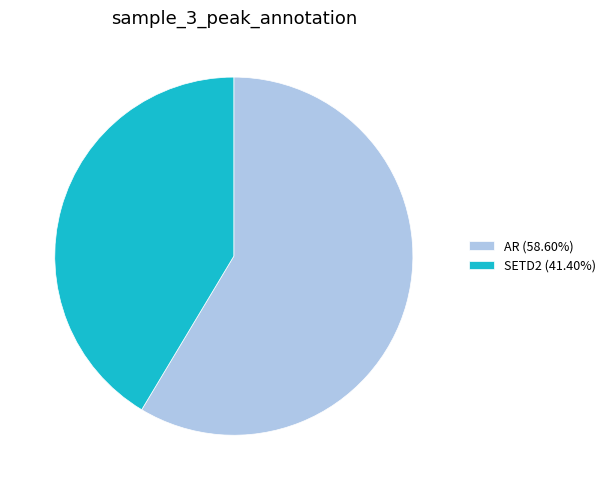

Approximately how many times larger is the value at SETD2 (41.40%) compared to AR (58.60%)?

0.7